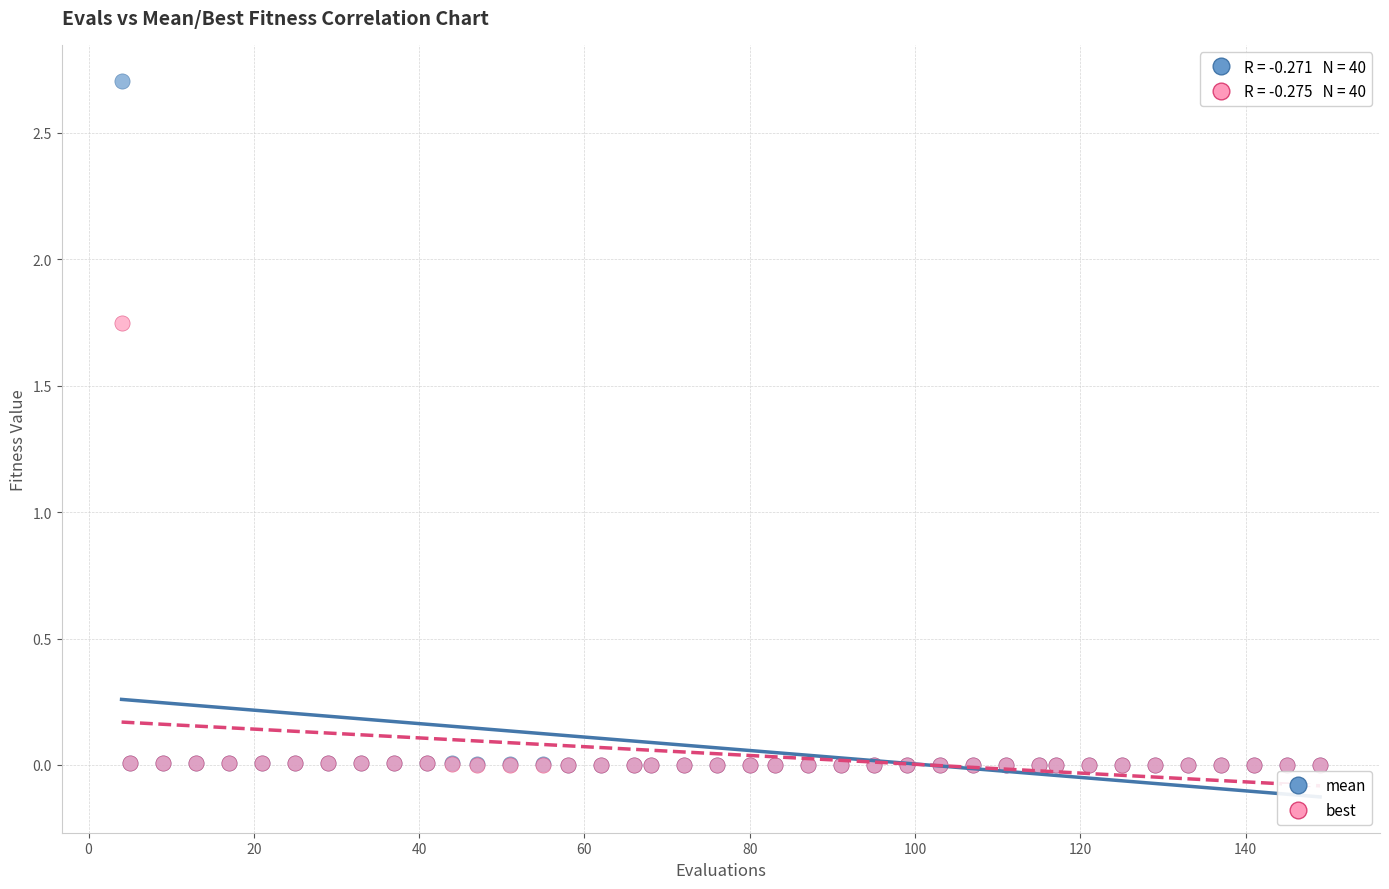

What are all the series names shown in the legend?

mean, best